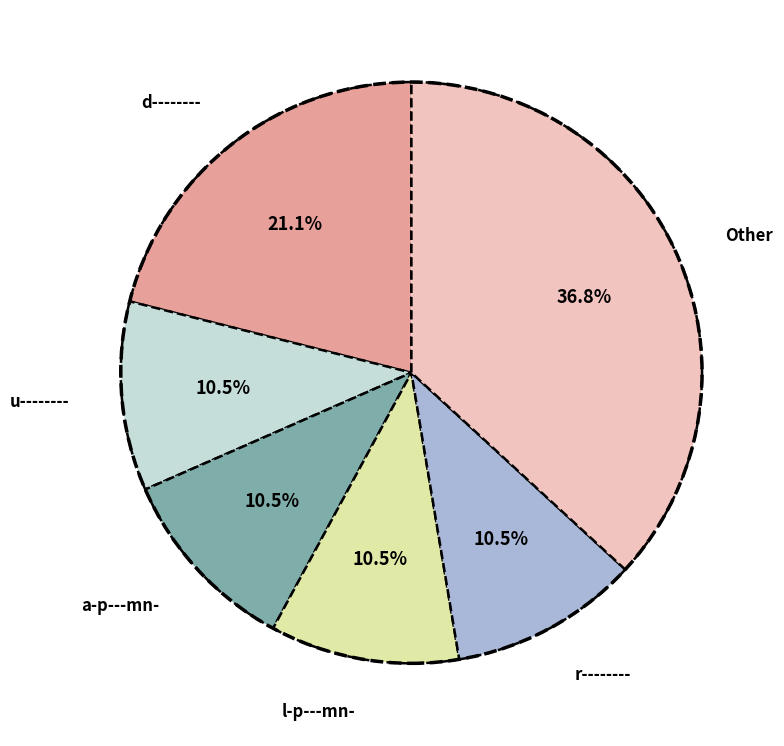

Does any single category account for the majority?

No